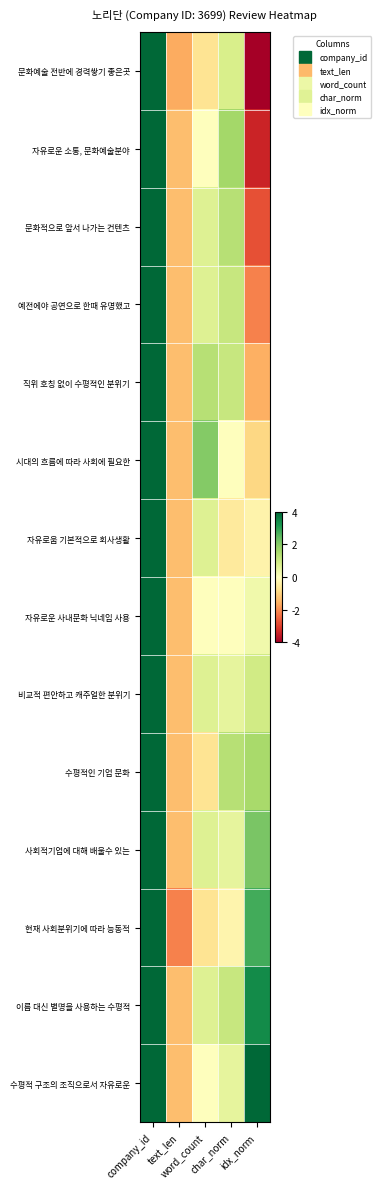

Reading left to right, what are all the values shown in this chart?

row_0: company_id=4.0	text_len=-1.6	word_count=-0.7	char_norm=0.8	idx_norm=-4.0
row_1: company_id=4.0	text_len=-1.3	word_count=0.0	char_norm=1.6	idx_norm=-3.4
row_2: company_id=4.0	text_len=-1.3	word_count=0.7	char_norm=1.3	idx_norm=-2.8
row_3: company_id=4.0	text_len=-1.3	word_count=0.7	char_norm=1.1	idx_norm=-2.1
row_4: company_id=4.0	text_len=-1.3	word_count=1.3	char_norm=1.1	idx_norm=-1.5
row_5: company_id=4.0	text_len=-1.3	word_count=2.0	char_norm=0.0	idx_norm=-0.9
row_6: company_id=4.0	text_len=-1.3	word_count=0.7	char_norm=-0.5	idx_norm=-0.3
row_7: company_id=4.0	text_len=-1.3	word_count=0.0	char_norm=0.0	idx_norm=0.3
row_8: company_id=4.0	text_len=-1.3	word_count=0.7	char_norm=0.5	idx_norm=0.9
row_9: company_id=4.0	text_len=-1.3	word_count=-0.7	char_norm=1.3	idx_norm=1.5
row_10: company_id=4.0	text_len=-1.3	word_count=0.7	char_norm=0.5	idx_norm=2.1
row_11: company_id=4.0	text_len=-2.1	word_count=-0.7	char_norm=-0.3	idx_norm=2.8
row_12: company_id=4.0	text_len=-1.3	word_count=0.7	char_norm=1.1	idx_norm=3.4
row_13: company_id=4.0	text_len=-1.3	word_count=0.0	char_norm=0.5	idx_norm=4.0